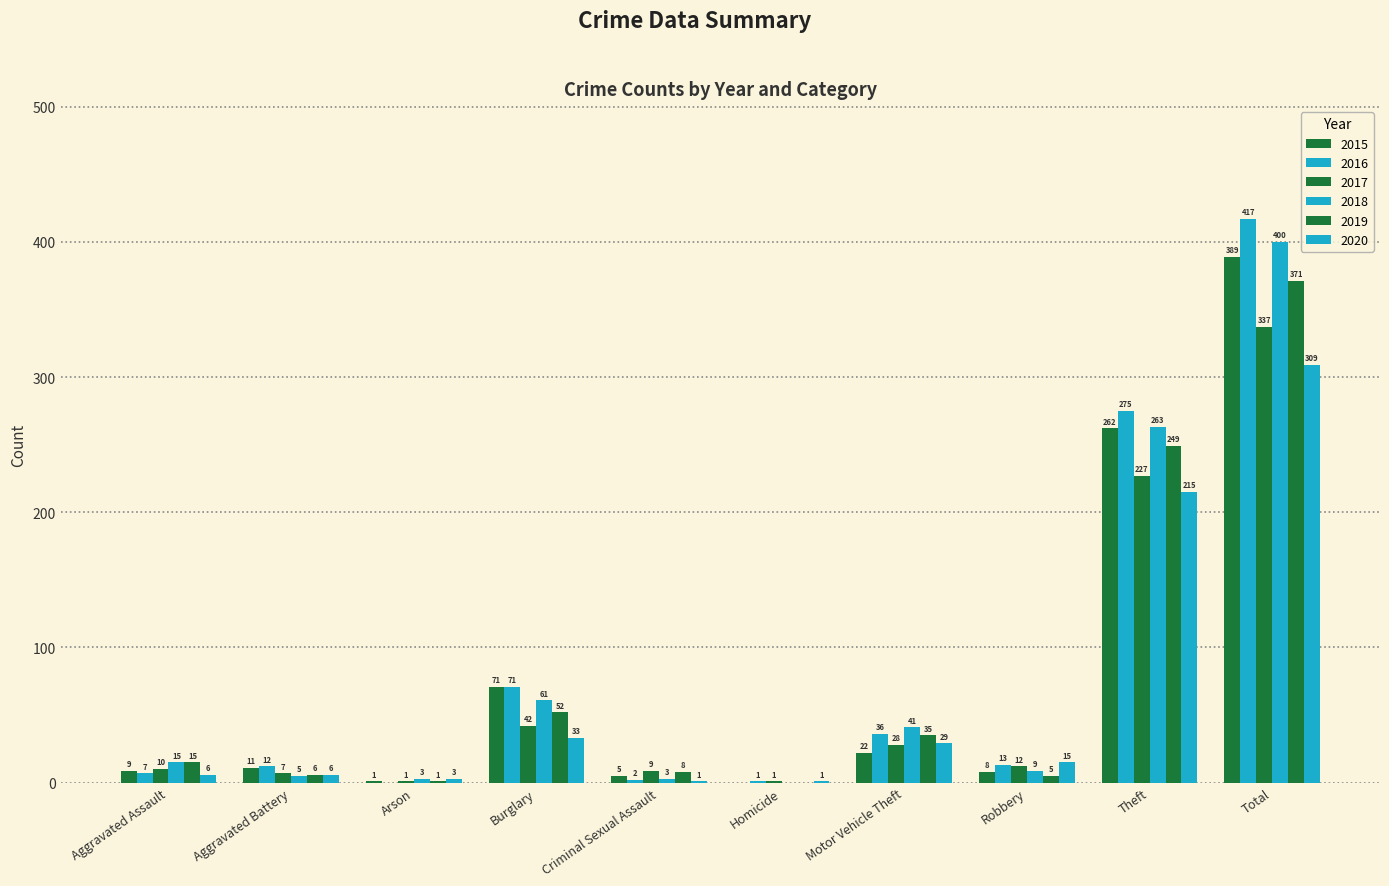

At which label does 2020 reach its peak?

Total